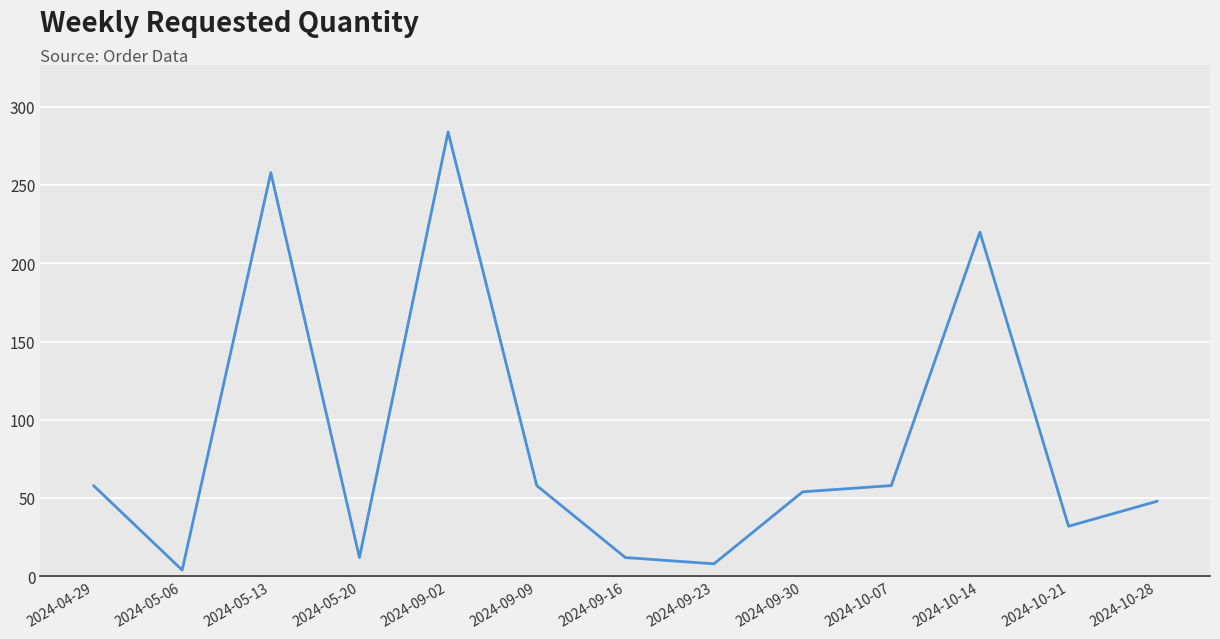

Between 2024-10-21 and 2024-09-30, which is larger?

2024-09-30